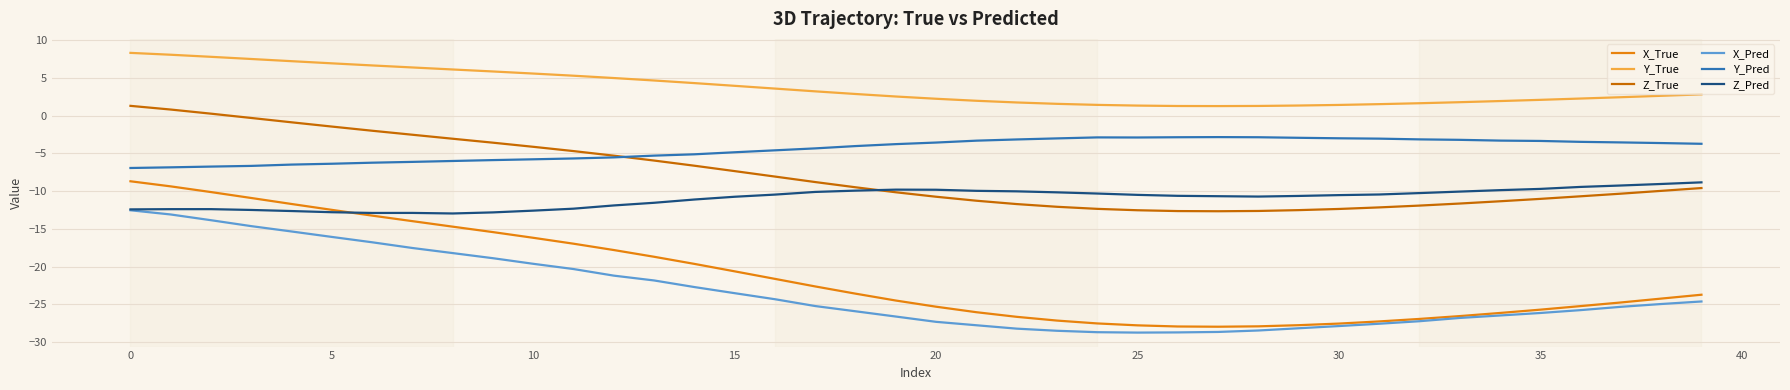

What is the smallest value displayed?

-28.7